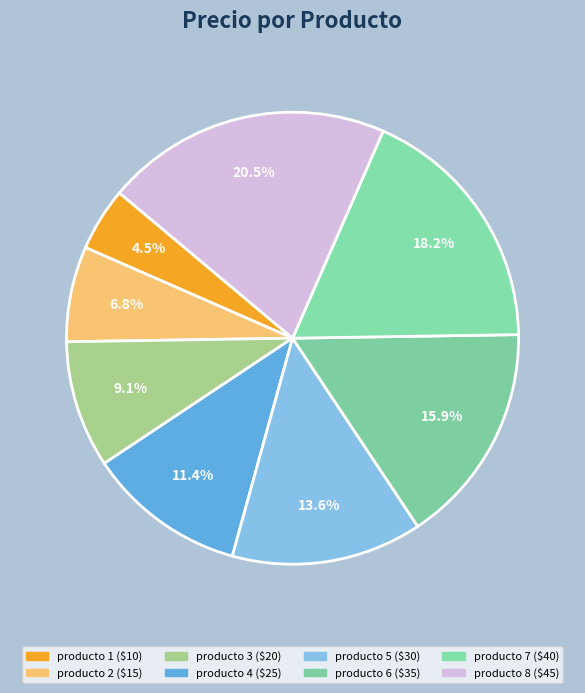

Is it true that producto 8 is 11% of the pie?

False